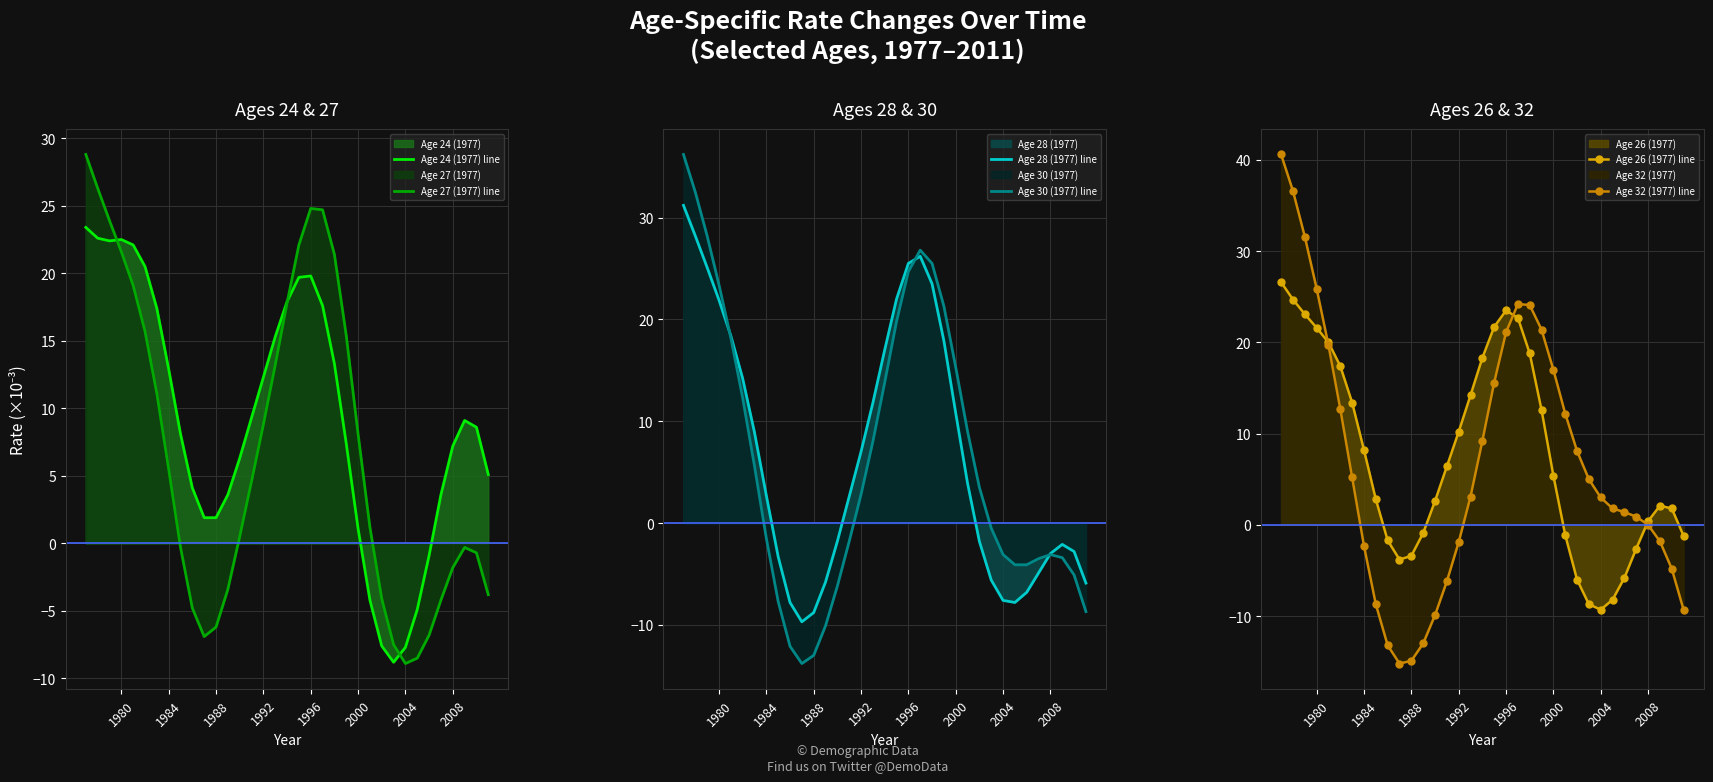

What is the lowest value of the Age 24 (1977) line series?

-8.8